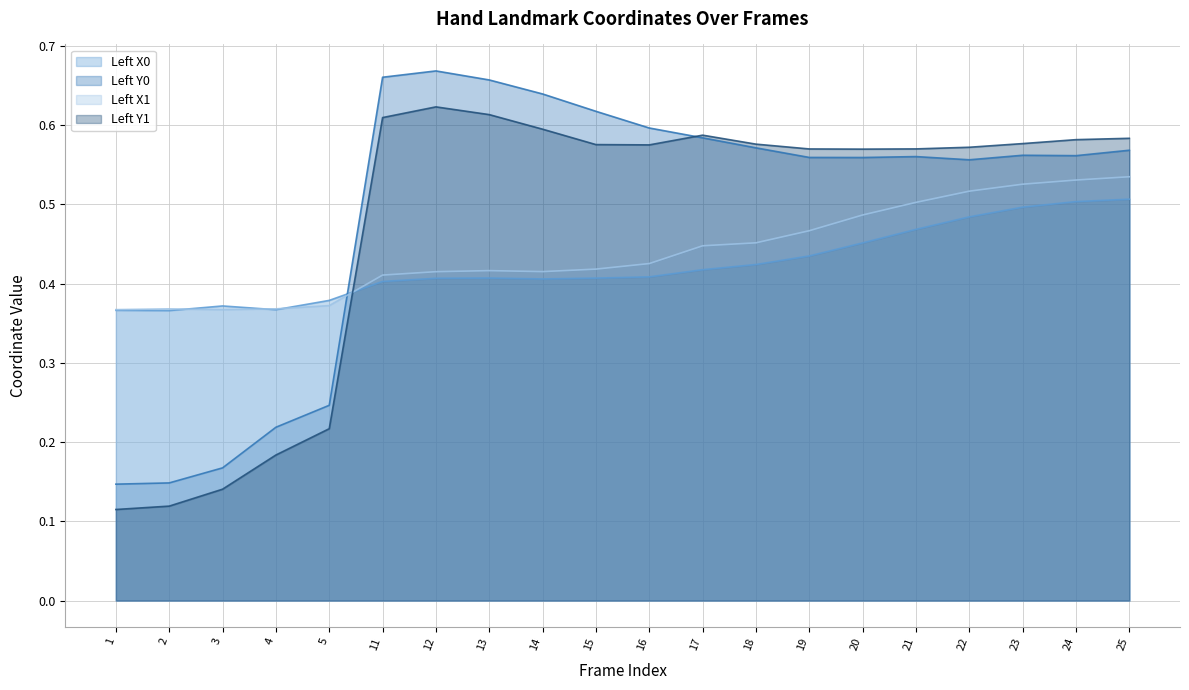

Is the value of Left X1 at 16 greater than the value of Left Y0 at 18?

No